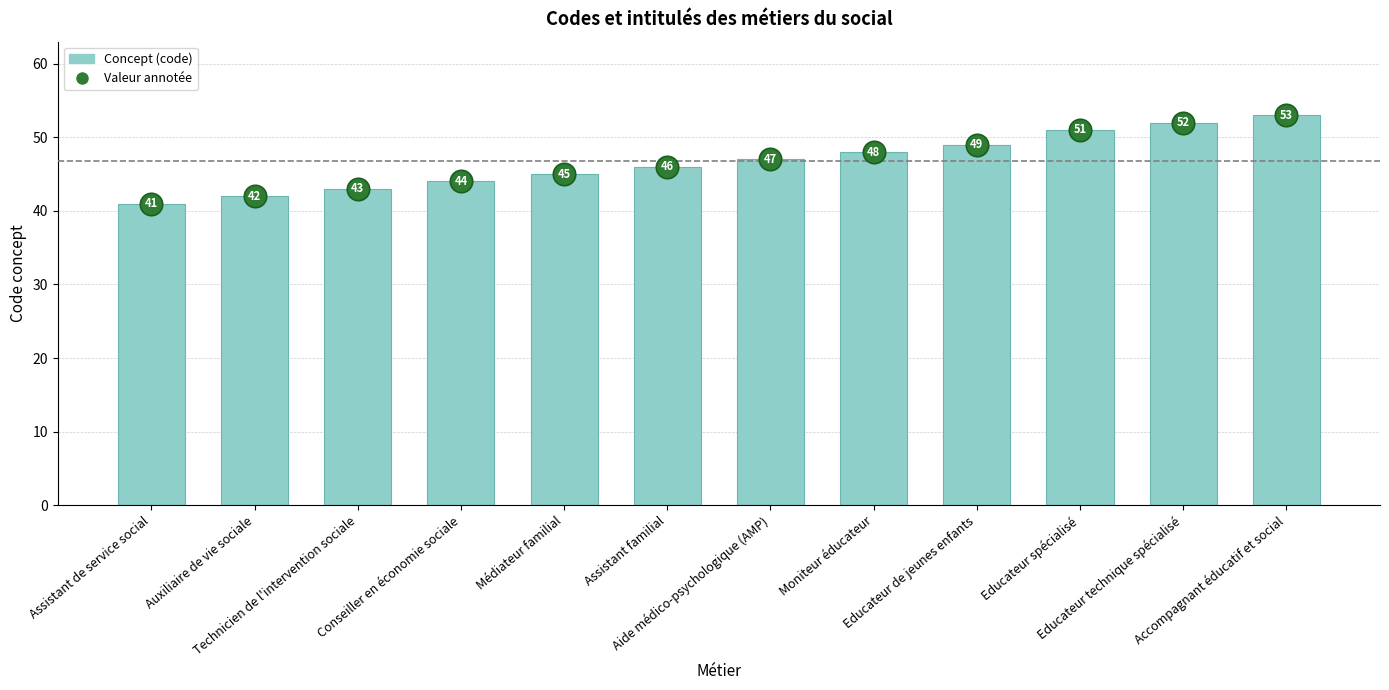

At which category is the sum across all series the highest?

Accompagnant éducatif et social